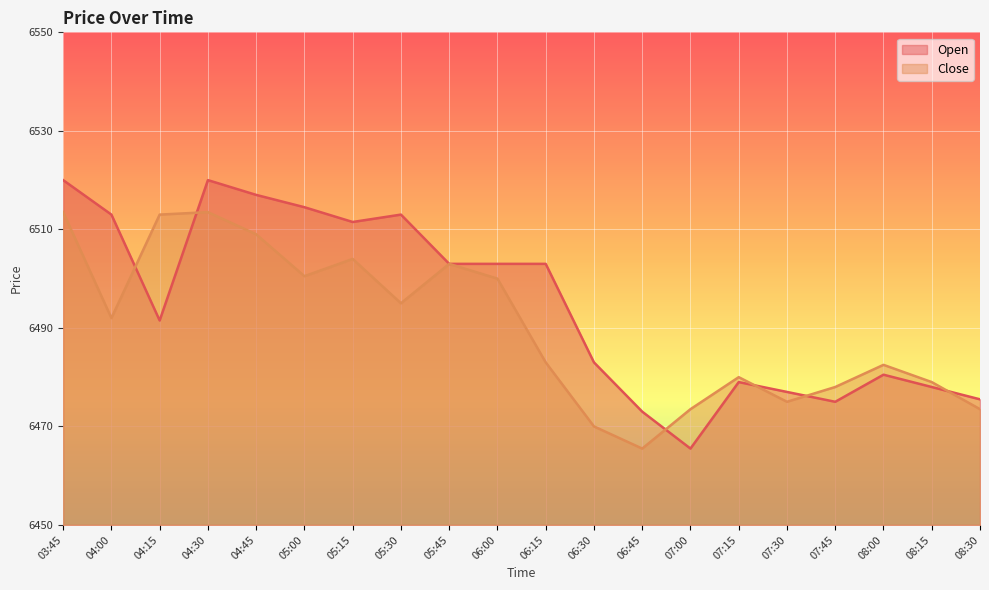

What are all the series names shown in the legend?

Open, Close